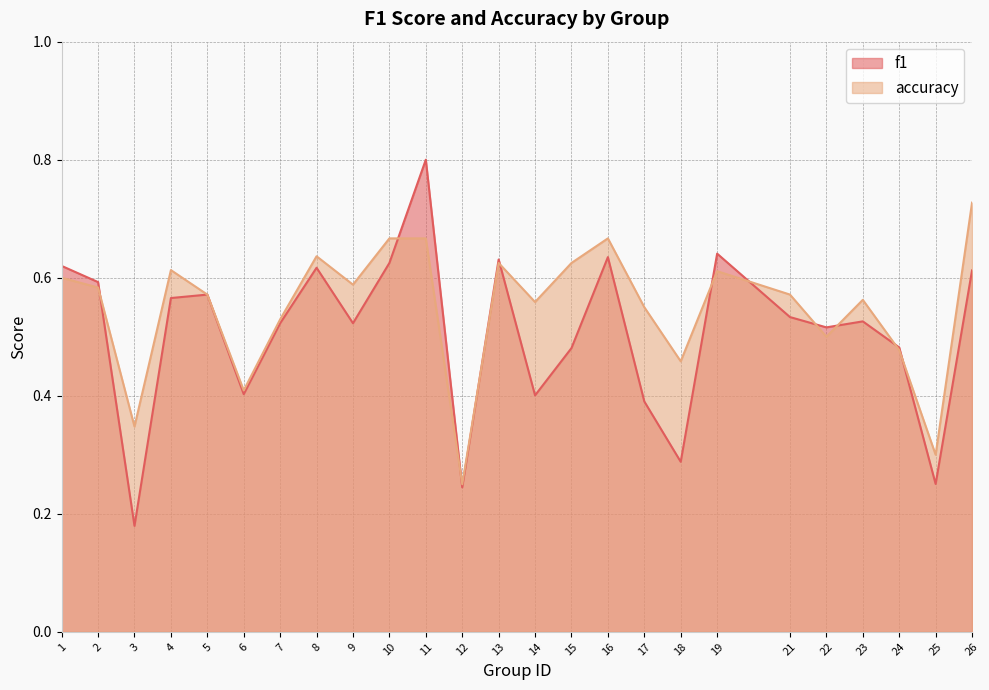

How many distinct data groups are displayed?

2